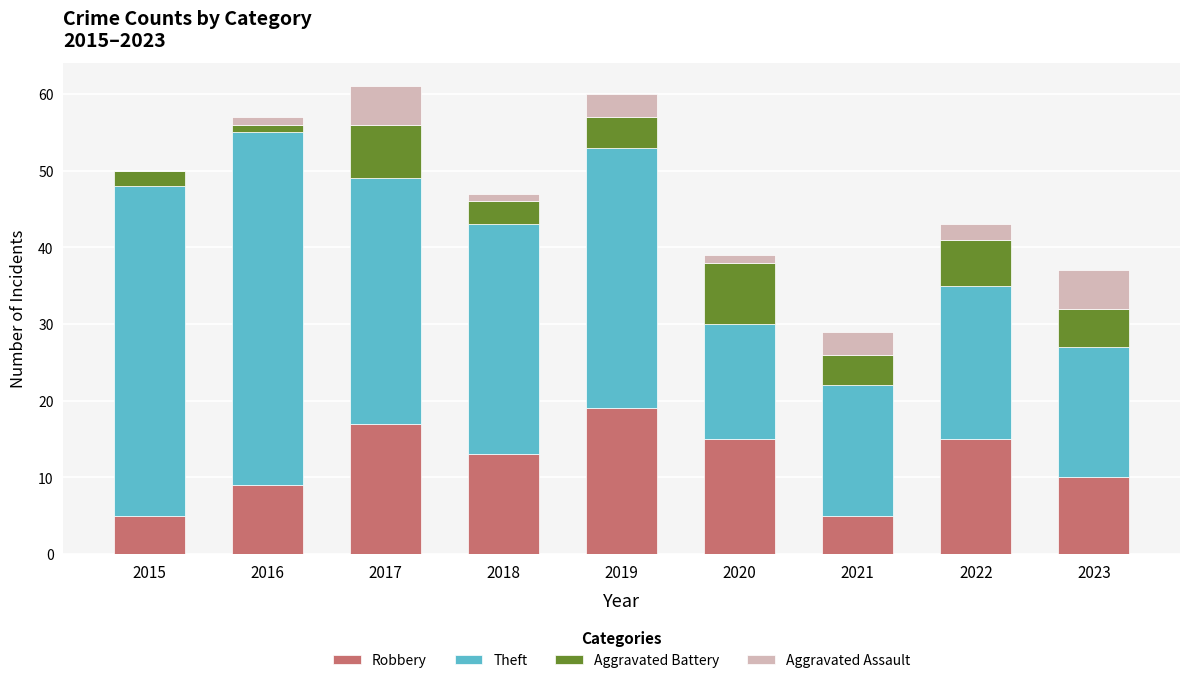

Is it true that Robbery equals 4 at 2017?

False